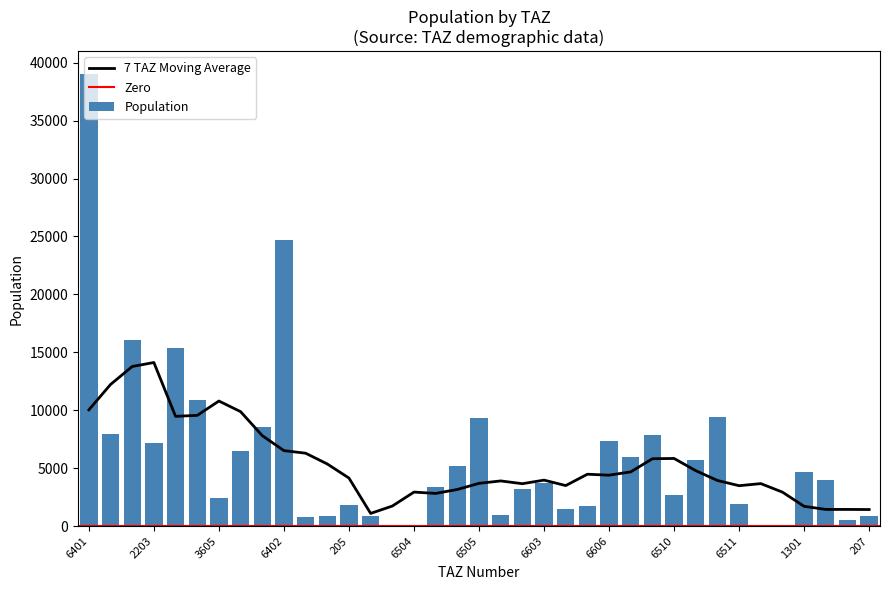

What position from the left is 6505?

19